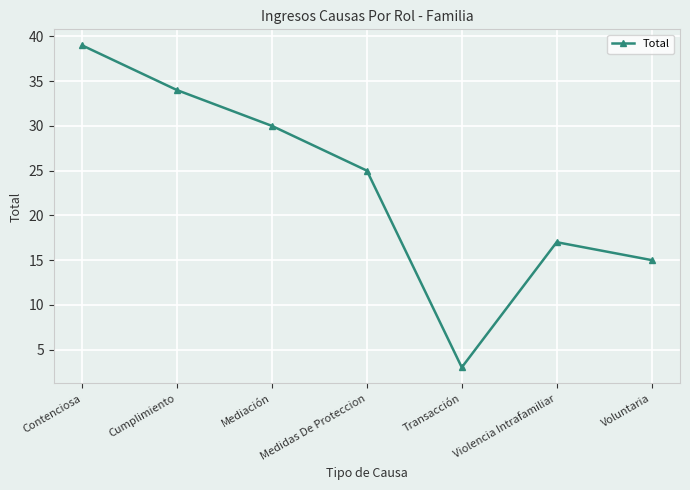

True or false: the data has more than 0 interior local peaks.

True